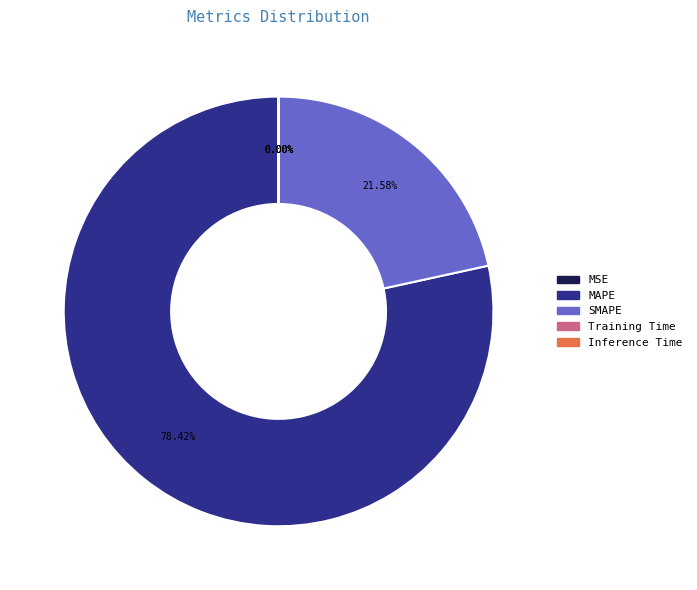

Between MAPE and SMAPE, which is larger?

MAPE